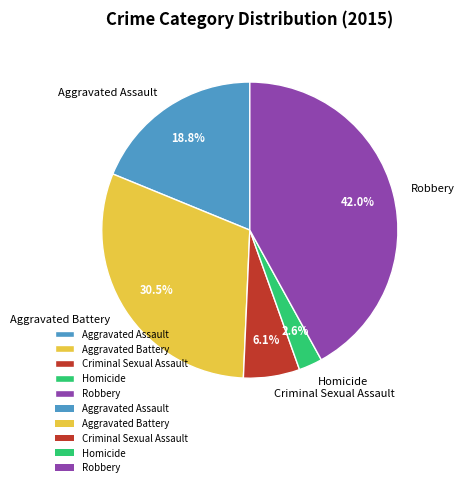

True or false: Aggravated Assault accounts for 32% of the total.

False